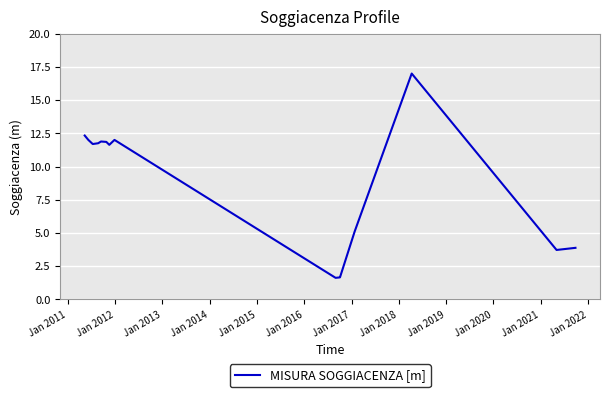

What is the difference between the maximum and minimum values?

15.4